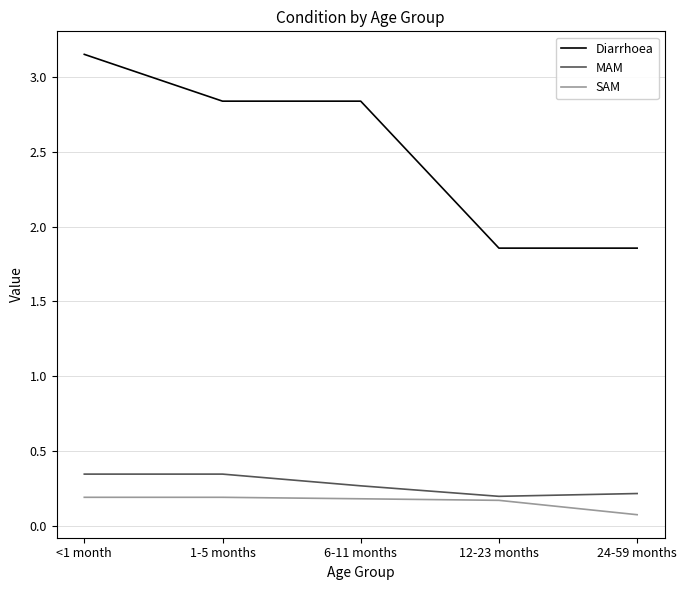

Rank the series by their maximum value, from highest to lowest.

Diarrhoea, MAM, SAM